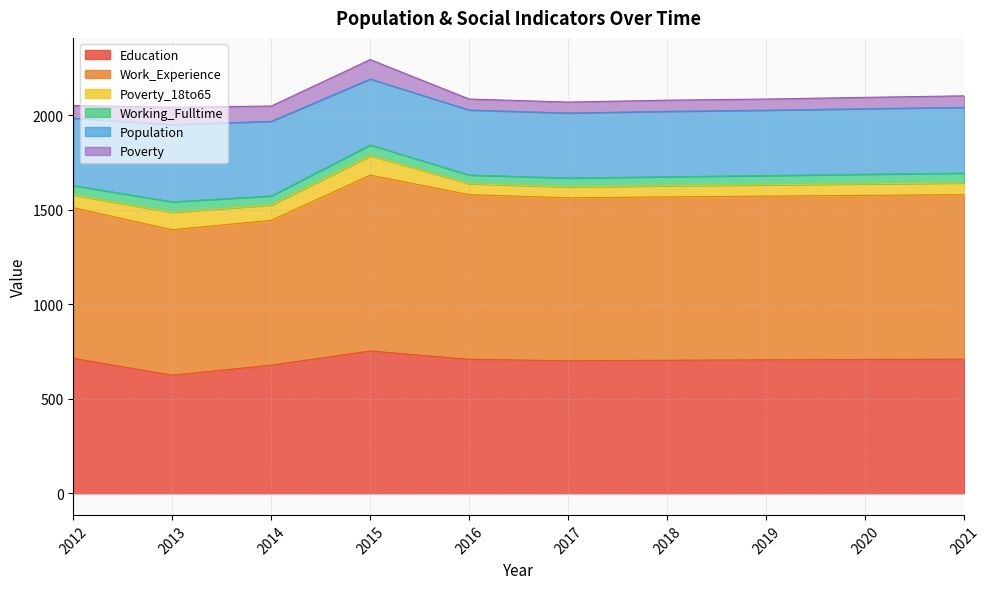

What is the difference between the maximum and minimum values in the Education series?

128